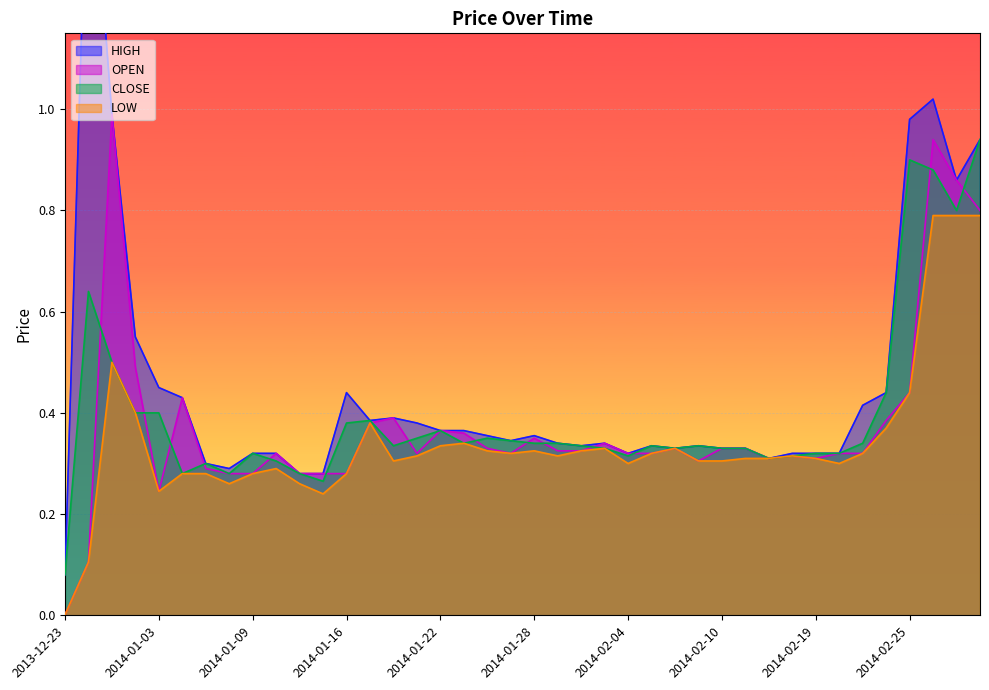

Which label corresponds to the largest value in the chart?

2013-12-26